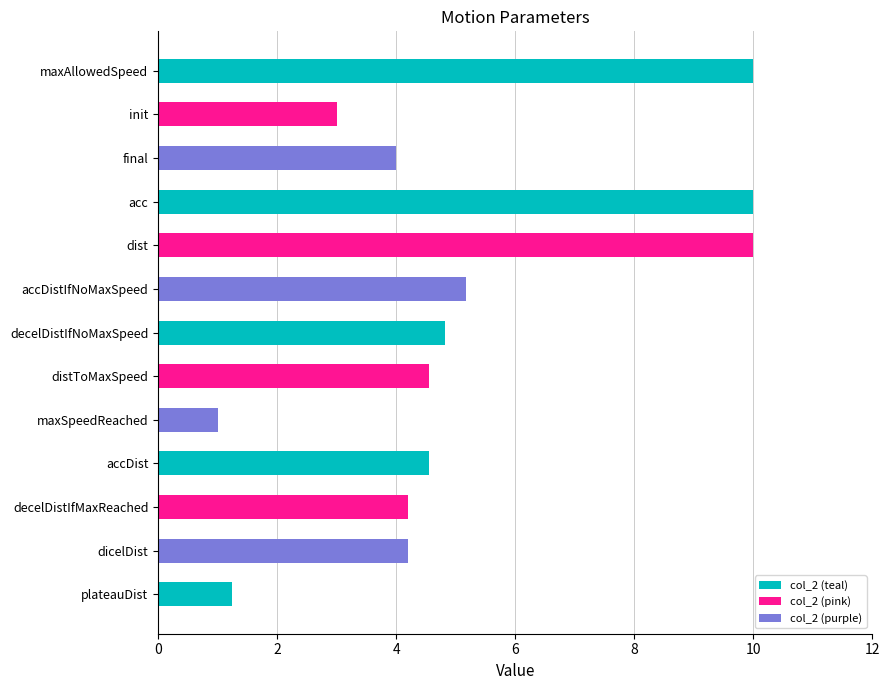

Which category has the lowest value across all series?

maxSpeedReached